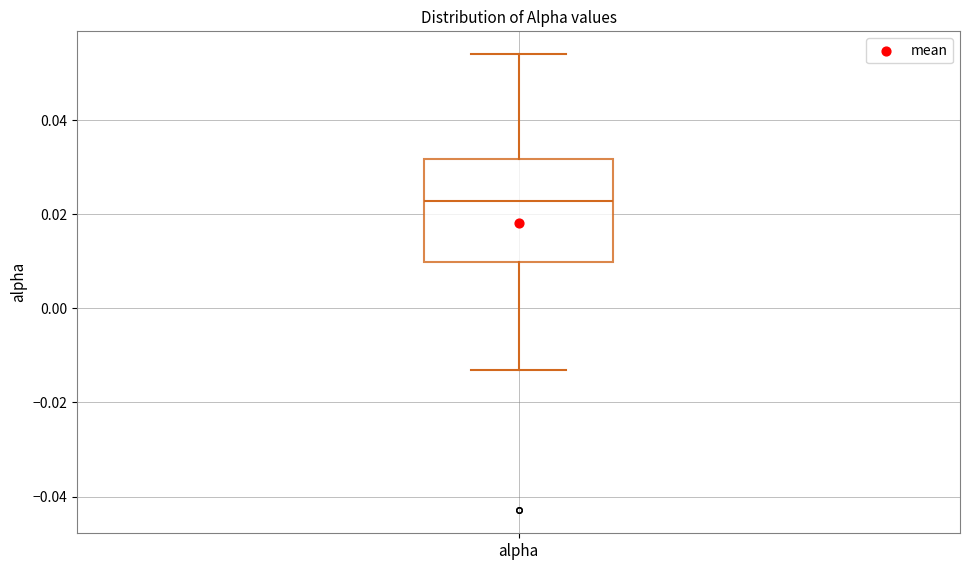

Read this box plot against the y-axis: the position of the median line, the range covered by the box, and the ends of both whiskers. The values are not printed on the chart, so give them approximately, as read against the axis.

median 0.022, box 0.010 to 0.032, whiskers -0.014 to 0.054